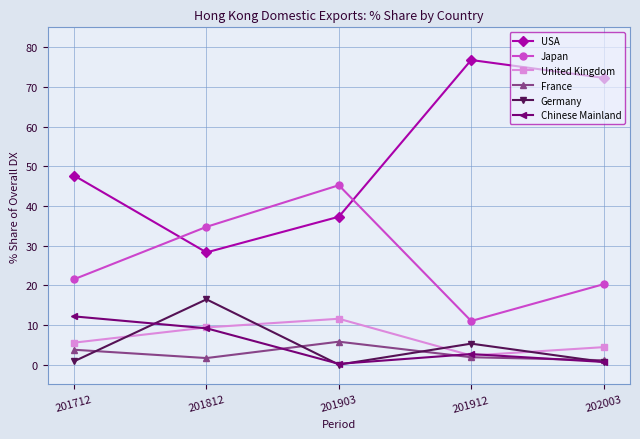

What is the difference between the Chinese Mainland values at 201712 and 201812?

3.0